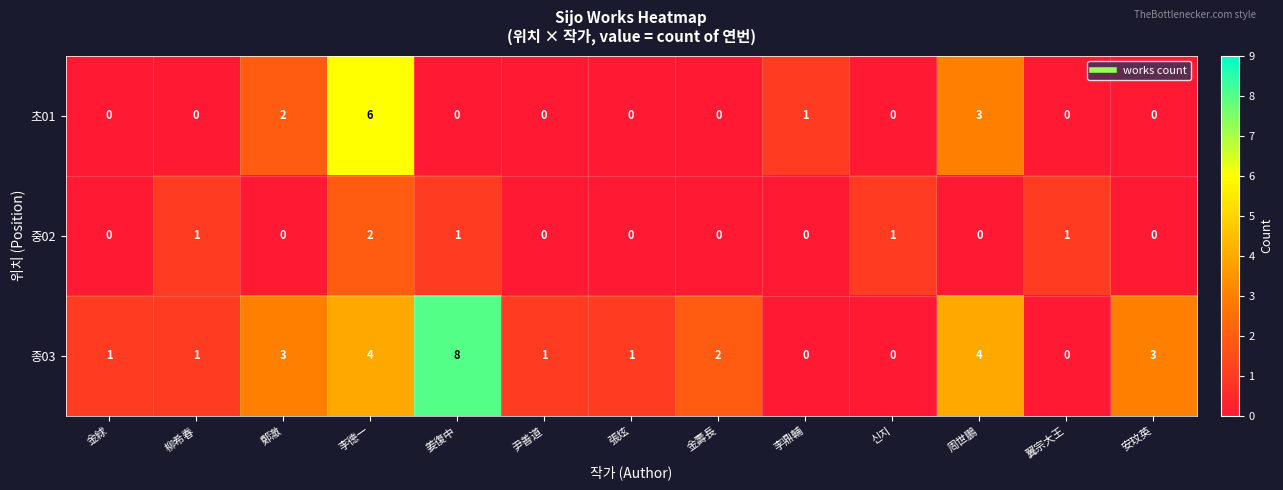

Which series has the widest spread of values?

종03